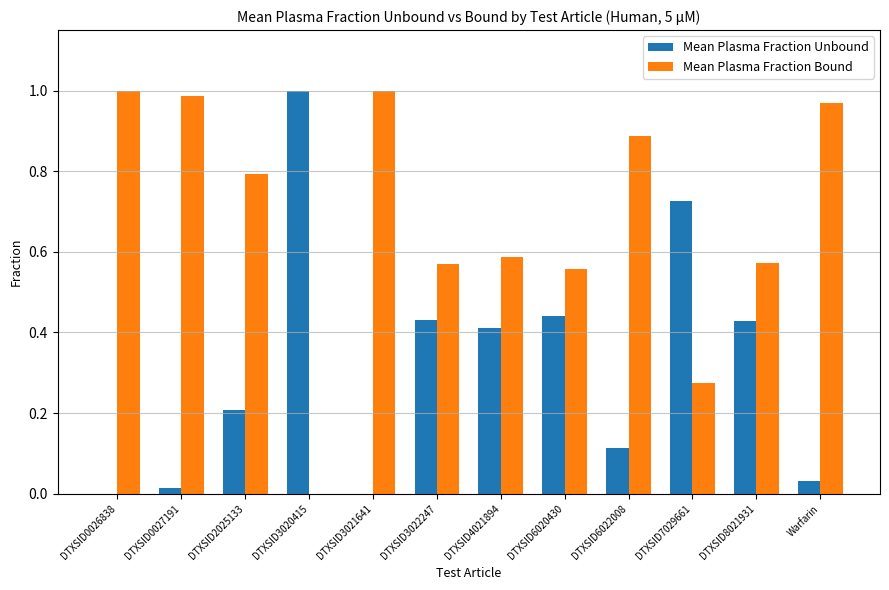

How many groups of bars are there?

12